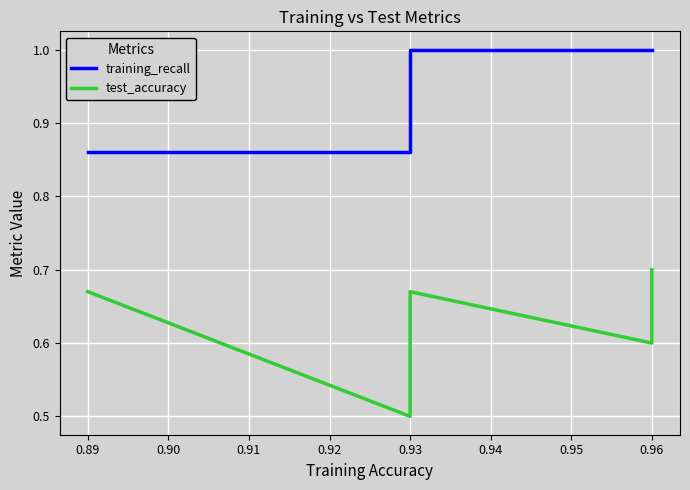

Is it true that test_accuracy equals 0.9 at 0.93?

False